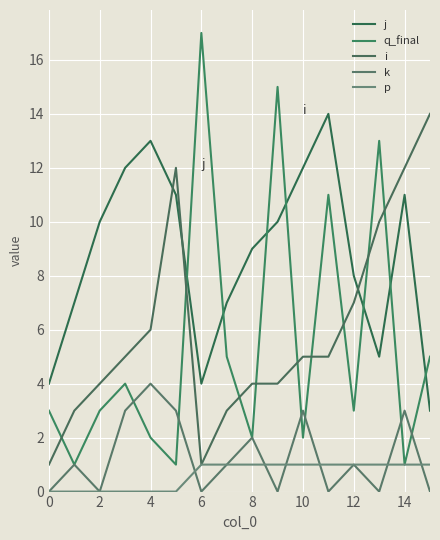

How many lines are shown in the chart?

5